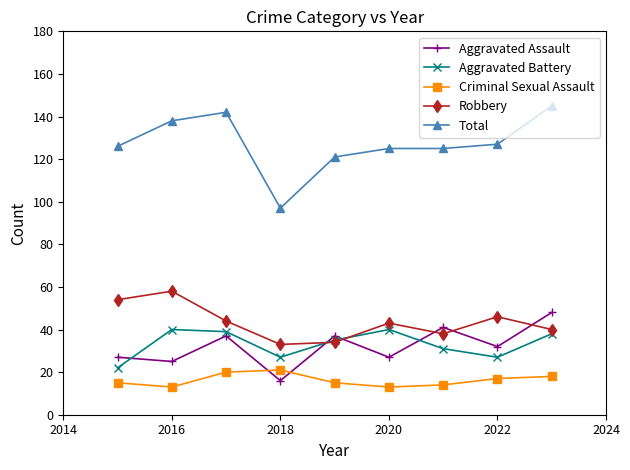

Which series has the widest spread of values?

Total